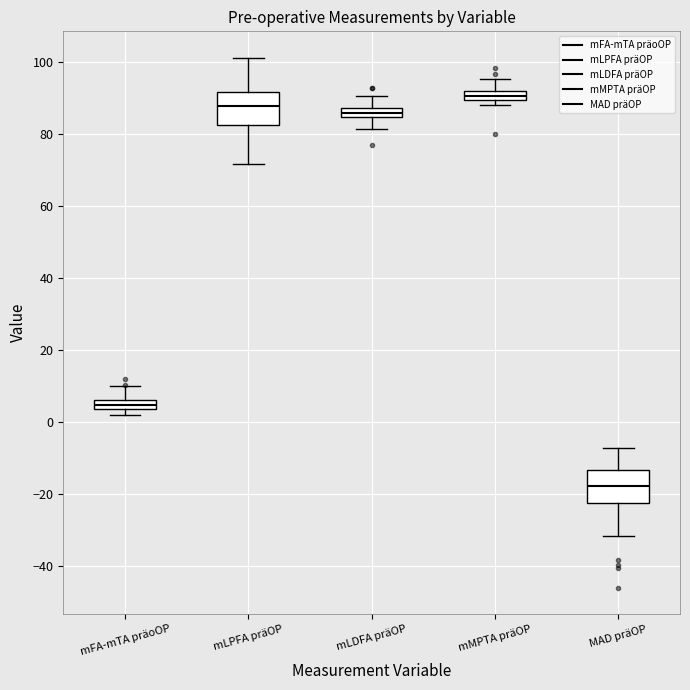

Where does the lower whisker of the box for mLPFA präOP end on the y-axis? The values are not printed on the chart, so give them approximately, as read against the axis.

72